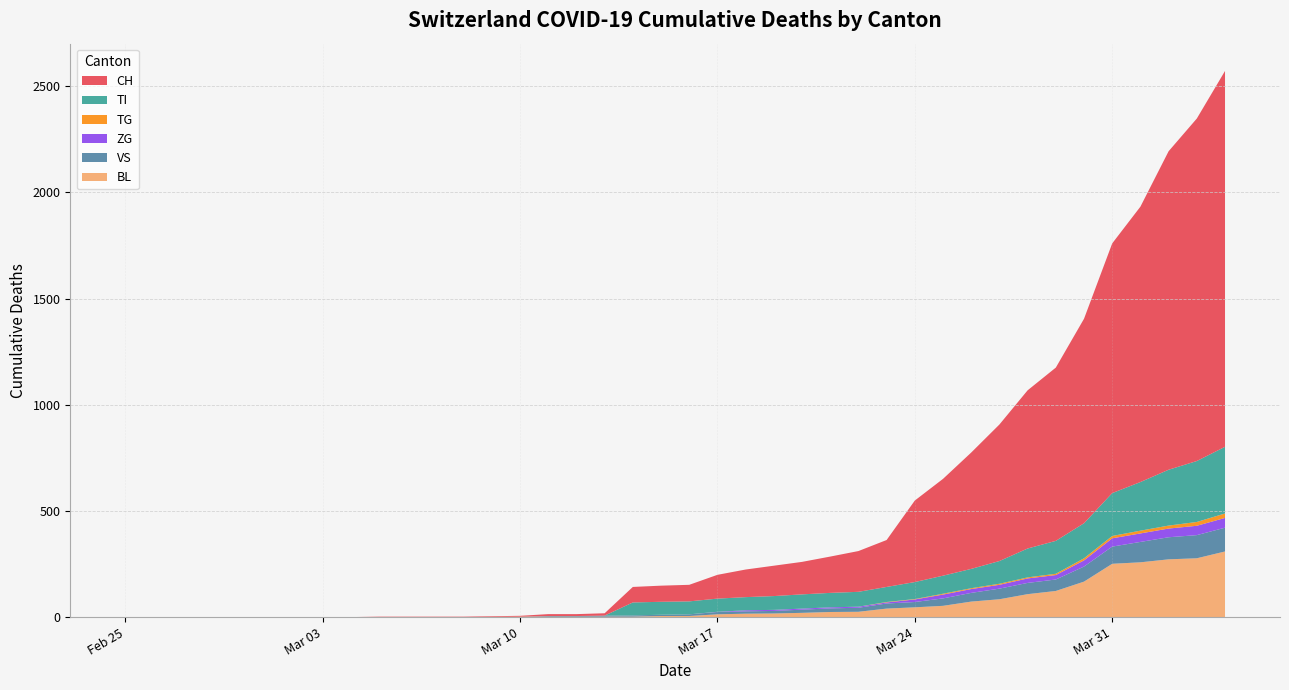

Reading left to right, extract all data points from this chart.

CH: 2020-02-25=0	2020-02-26=0	2020-02-27=0	2020-02-28=0	2020-02-29=0	2020-03-01=0	2020-03-02=0	2020-03-03=0	2020-03-04=0	2020-03-05=2	2020-03-06=2	2020-03-07=2	2020-03-08=2	2020-03-09=3	2020-03-10=4	2020-03-11=9	2020-03-12=9	2020-03-13=11	2020-03-14=73	2020-03-15=76	2020-03-16=78	2020-03-17=112	2020-03-18=130	2020-03-19=143	2020-03-20=153	2020-03-21=171	2020-03-22=192	2020-03-23=221	2020-03-24=384	2020-03-25=456	2020-03-26=548	2020-03-27=643	2020-03-28=745	2020-03-29=816	2020-03-30=963	2020-03-31=1176	2020-04-01=1297	2020-04-02=1500	2020-04-03=1613	2020-04-04=1770
BL: 2020-02-25=0	2020-02-26=0	2020-02-27=0	2020-02-28=0	2020-02-29=0	2020-03-01=0	2020-03-02=0	2020-03-03=0	2020-03-04=0	2020-03-05=0	2020-03-06=0	2020-03-07=0	2020-03-08=0	2020-03-09=1	2020-03-10=2	2020-03-11=2	2020-03-12=2	2020-03-13=2	2020-03-14=2	2020-03-15=5	2020-03-16=5	2020-03-17=13	2020-03-18=16	2020-03-19=17	2020-03-20=20	2020-03-21=24	2020-03-22=25	2020-03-23=40	2020-03-24=46	2020-03-25=53	2020-03-26=73	2020-03-27=84	2020-03-28=108	2020-03-29=123	2020-03-30=167	2020-03-31=251	2020-04-01=258	2020-04-02=272	2020-04-03=277	2020-04-04=309
VS: 2020-02-25=0	2020-02-26=0	2020-02-27=0	2020-02-28=0	2020-02-29=0	2020-03-01=0	2020-03-02=0	2020-03-03=0	2020-03-04=0	2020-03-05=0	2020-03-06=0	2020-03-07=0	2020-03-08=0	2020-03-09=0	2020-03-10=0	2020-03-11=3	2020-03-12=3	2020-03-13=5	2020-03-14=6	2020-03-15=6	2020-03-16=8	2020-03-17=11	2020-03-18=11	2020-03-19=12	2020-03-20=15	2020-03-21=17	2020-03-22=19	2020-03-23=24	2020-03-24=25	2020-03-25=35	2020-03-26=41	2020-03-27=50	2020-03-28=53	2020-03-29=54	2020-03-30=71	2020-03-31=81	2020-04-01=96	2020-04-02=104	2020-04-03=109	2020-04-04=112
ZG: 2020-02-25=0	2020-02-26=0	2020-02-27=0	2020-02-28=0	2020-02-29=0	2020-03-01=0	2020-03-02=0	2020-03-03=0	2020-03-04=0	2020-03-05=0	2020-03-06=0	2020-03-07=0	2020-03-08=0	2020-03-09=0	2020-03-10=0	2020-03-11=0	2020-03-12=0	2020-03-13=0	2020-03-14=0	2020-03-15=0	2020-03-16=0	2020-03-17=1	2020-03-18=5	2020-03-19=5	2020-03-20=5	2020-03-21=5	2020-03-22=5	2020-03-23=5	2020-03-24=12	2020-03-25=18	2020-03-26=18	2020-03-27=18	2020-03-28=21	2020-03-29=21	2020-03-30=29	2020-03-31=39	2020-04-01=40	2020-04-02=41	2020-04-03=44	2020-04-04=46
TI: 2020-02-25=0	2020-02-26=0	2020-02-27=0	2020-02-28=0	2020-02-29=0	2020-03-01=0	2020-03-02=0	2020-03-03=0	2020-03-04=0	2020-03-05=0	2020-03-06=0	2020-03-07=0	2020-03-08=0	2020-03-09=0	2020-03-10=0	2020-03-11=0	2020-03-12=0	2020-03-13=0	2020-03-14=61	2020-03-15=61	2020-03-16=61	2020-03-17=62	2020-03-18=62	2020-03-19=65	2020-03-20=67	2020-03-21=68	2020-03-22=70	2020-03-23=71	2020-03-24=80	2020-03-25=85	2020-03-26=91	2020-03-27=107	2020-03-28=136	2020-03-29=155	2020-03-30=165	2020-03-31=202	2020-04-01=229	2020-04-02=263	2020-04-03=287	2020-04-04=314
TG: 2020-02-25=0	2020-02-26=0	2020-02-27=0	2020-02-28=0	2020-02-29=0	2020-03-01=0	2020-03-02=0	2020-03-03=0	2020-03-04=0	2020-03-05=0	2020-03-06=0	2020-03-07=0	2020-03-08=0	2020-03-09=0	2020-03-10=0	2020-03-11=0	2020-03-12=0	2020-03-13=0	2020-03-14=0	2020-03-15=0	2020-03-16=0	2020-03-17=0	2020-03-18=0	2020-03-19=0	2020-03-20=0	2020-03-21=0	2020-03-22=0	2020-03-23=2	2020-03-24=2	2020-03-25=4	2020-03-26=4	2020-03-27=5	2020-03-28=5	2020-03-29=6	2020-03-30=10	2020-03-31=11	2020-04-01=13	2020-04-02=14	2020-04-03=18	2020-04-04=21